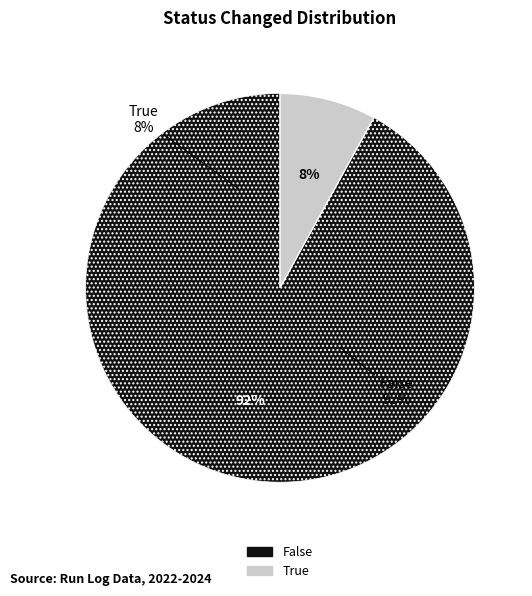

The 9 slice represents 27% of the pie. True or false?

False